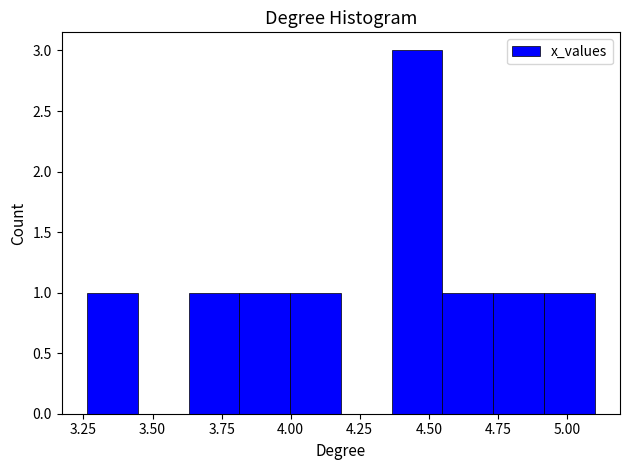

Around what value on the x-axis is the tallest bar? Give the approximate position of its centre, as read against the axis.

4.45